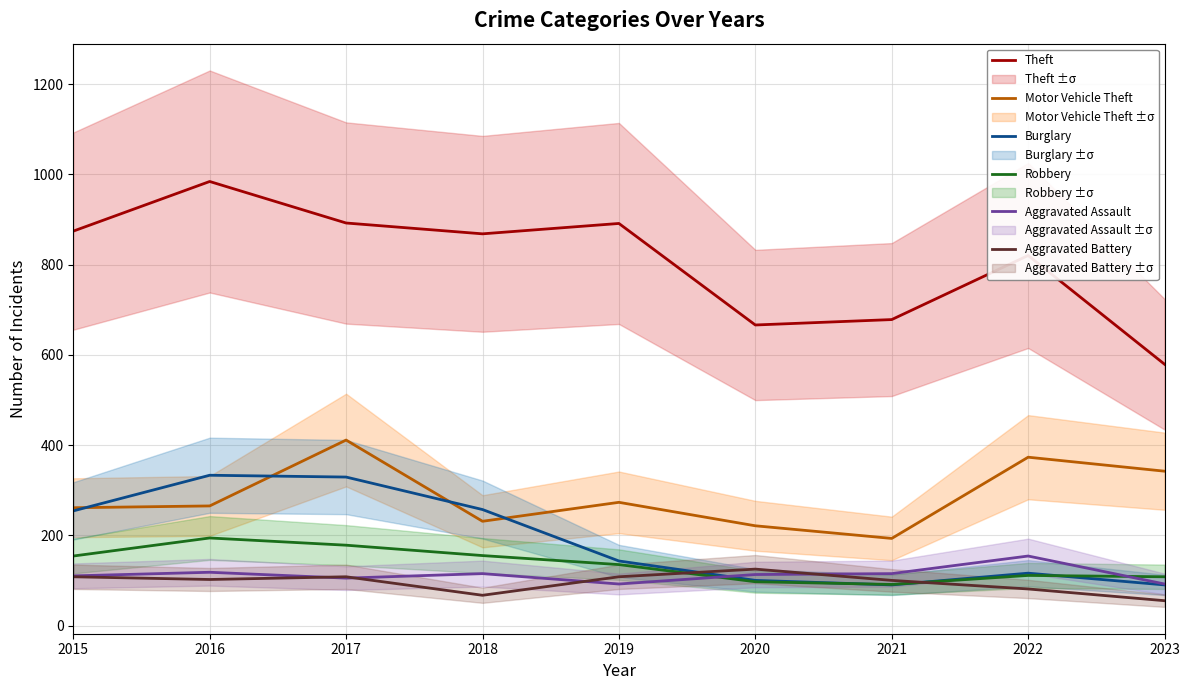

True or false: Motor Vehicle Theft has a value of 361 at 2020.

False